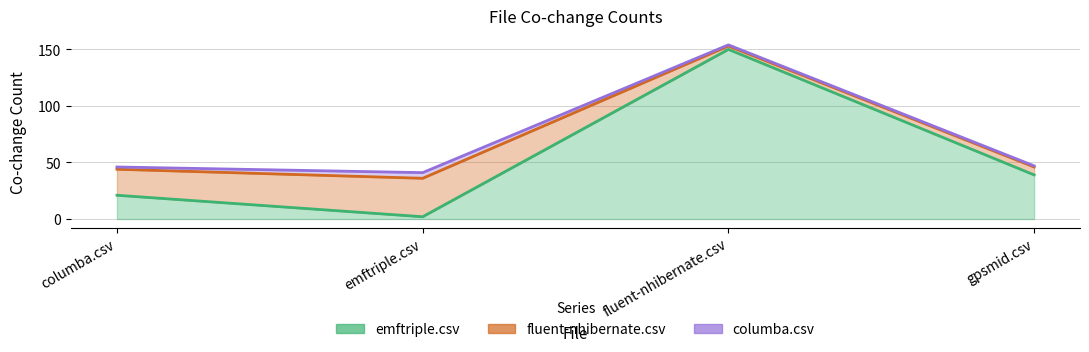

List the labels in order of fluent-nhibernate.csv value, largest first.

emftriple.csv, columba.csv, gpsmid.csv, fluent-nhibernate.csv